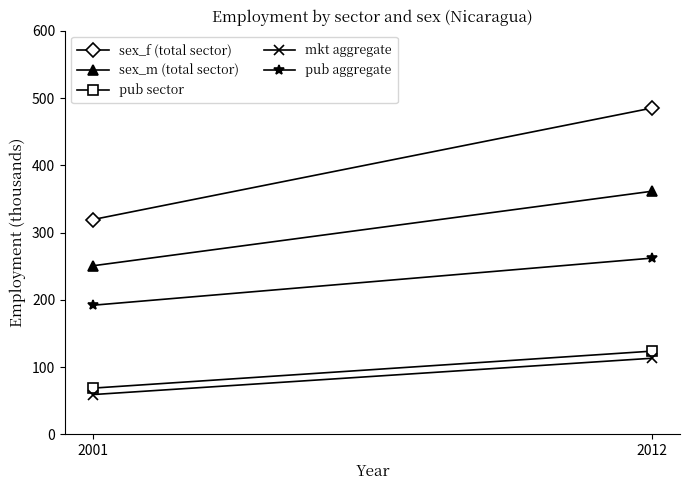

What is the difference between the highest and lowest values at 2001?

260.2